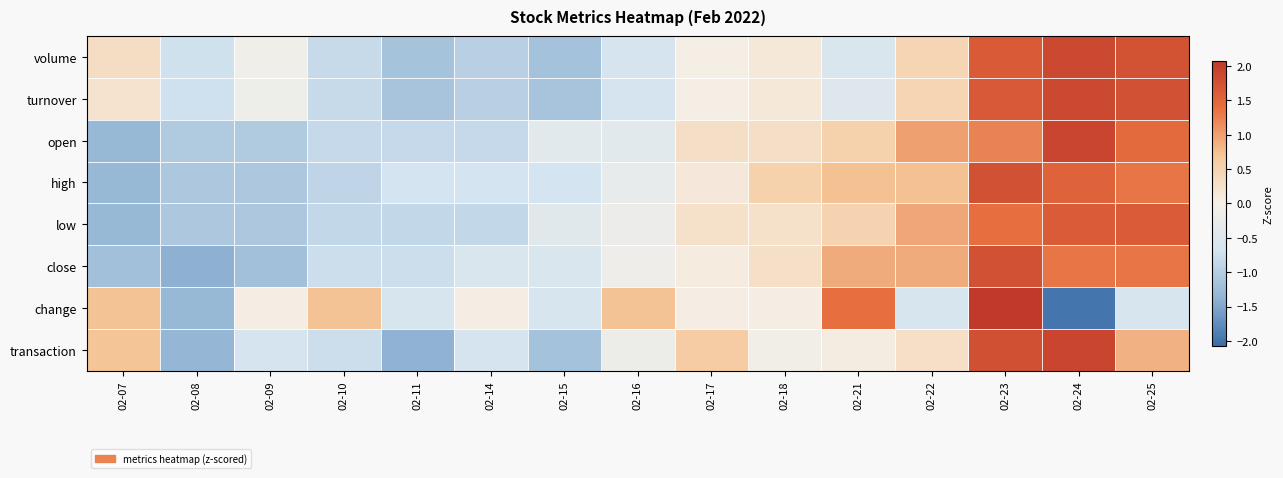

Between 02-10 and 02-18, which is larger?

02-18